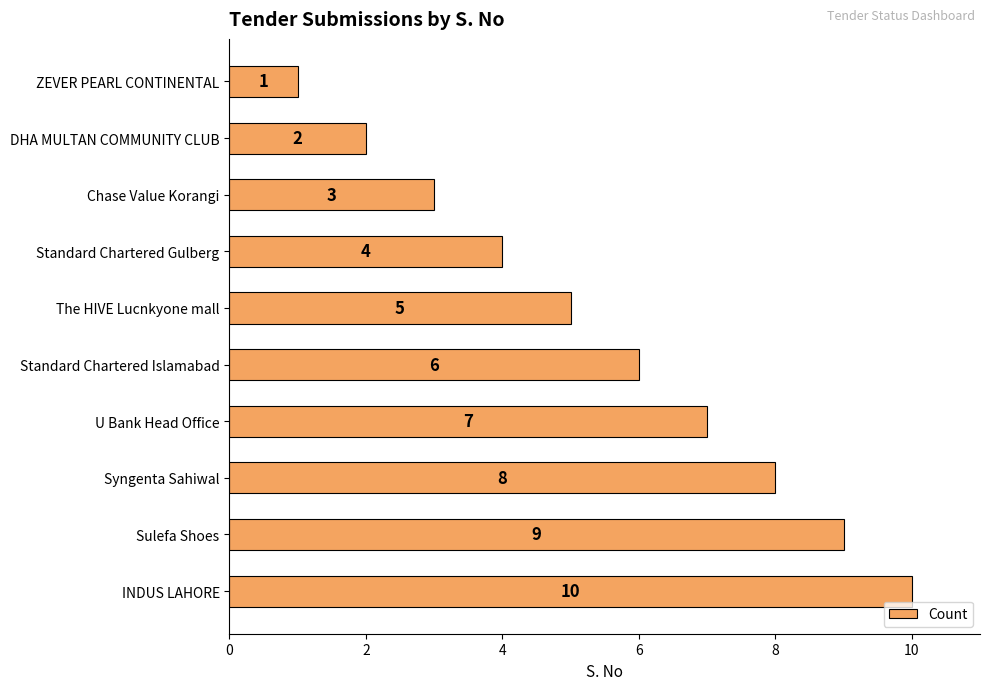

How many bars are there in total?

10